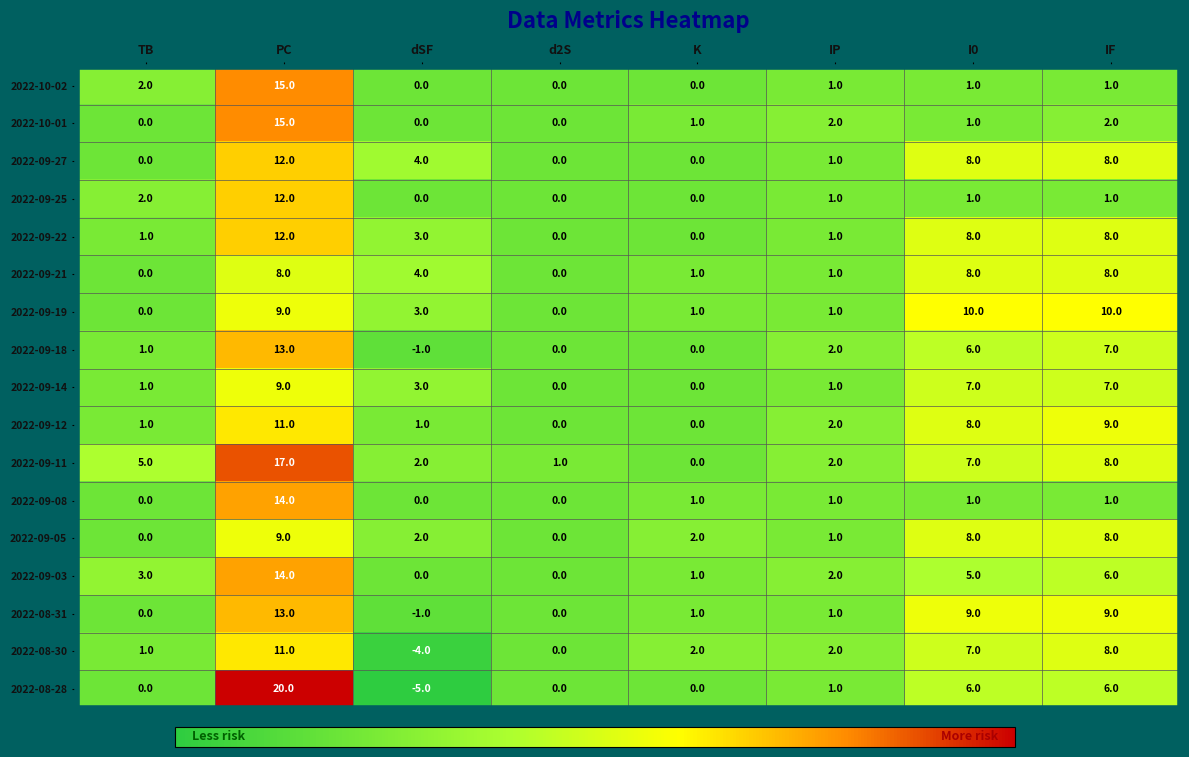

What is the total value across all series at IF?

107